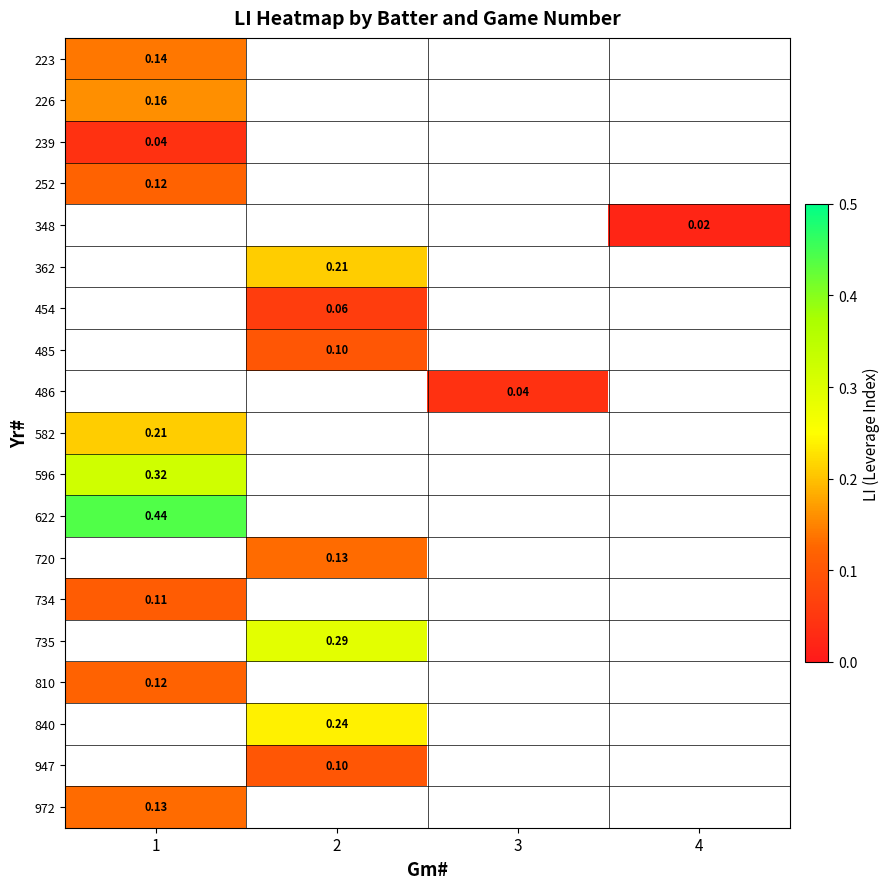

Count the number of data series in this chart.

19